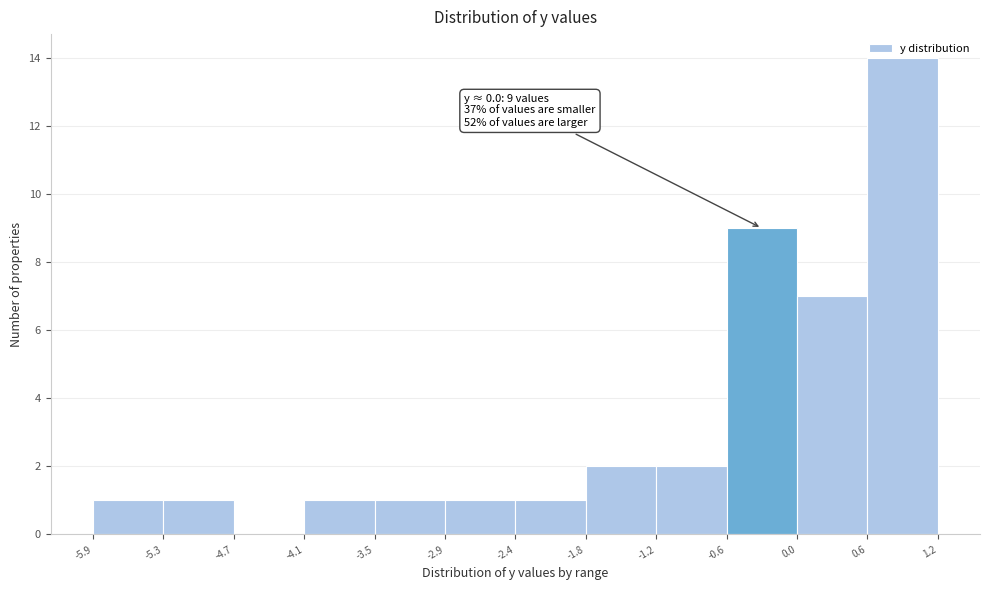

Over which range of the x-axis is the bar tallest?

0.6 to 1.2